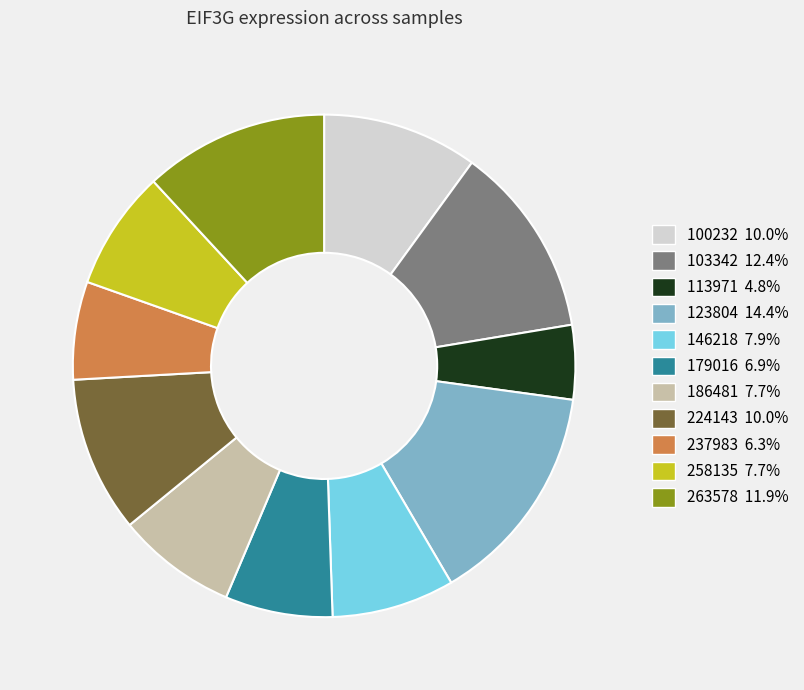

Approximately how many times larger is the value at 179016 compared to 186481?

0.9